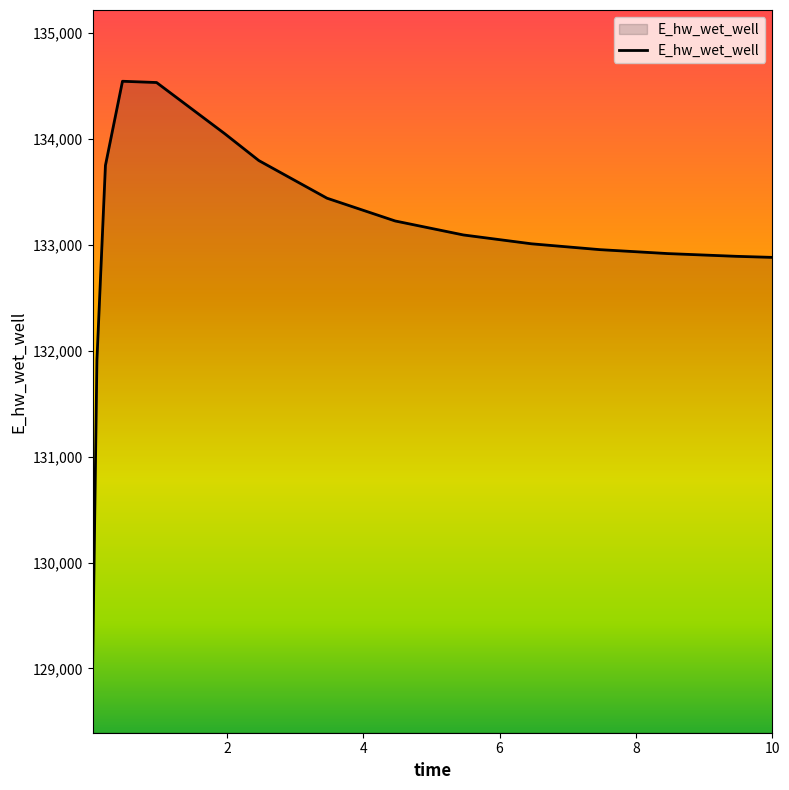

What is the maximum value shown in the chart?

134543.7